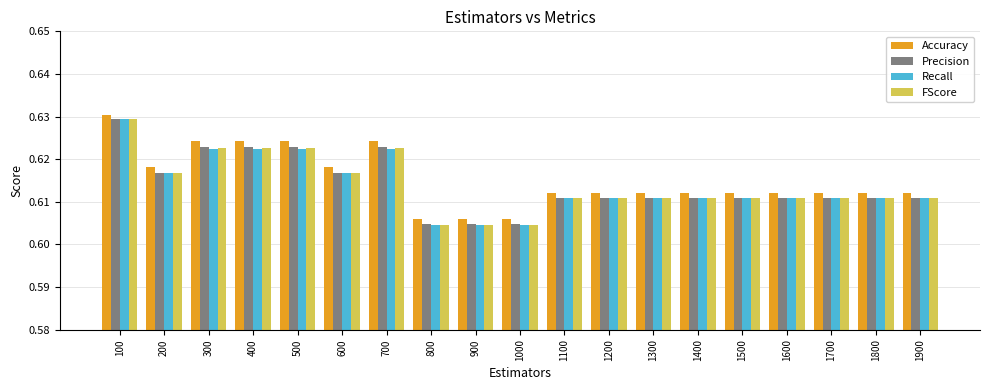

At how many categories does at least one series exceed 0?

19